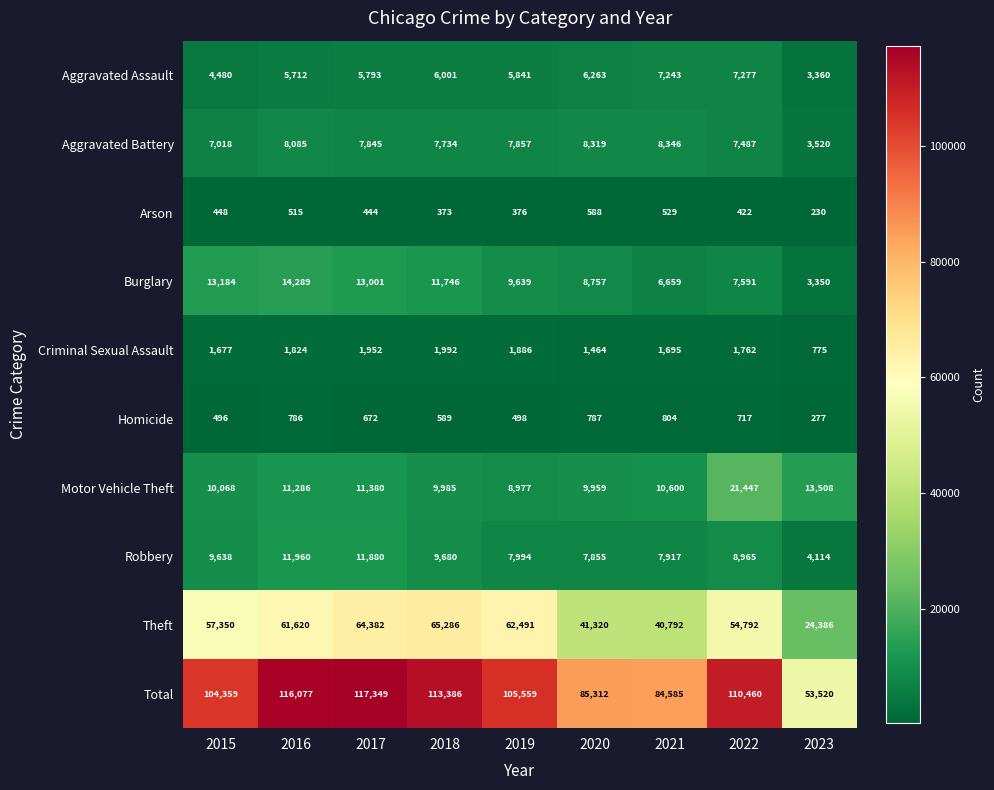

How many values in the Motor Vehicle Theft series are below 10600?

4